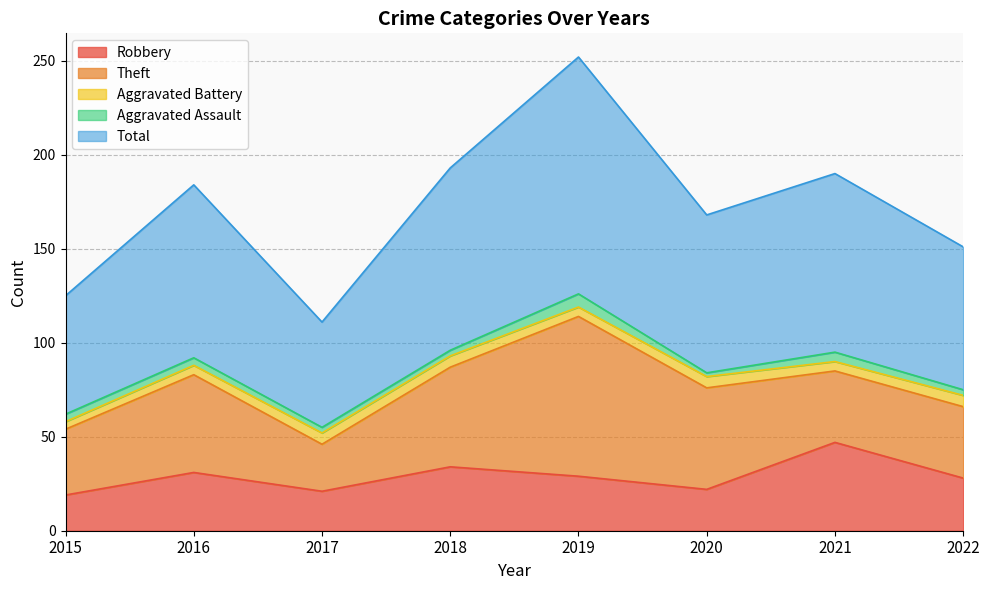

What is the total value across all series at 2022?

151